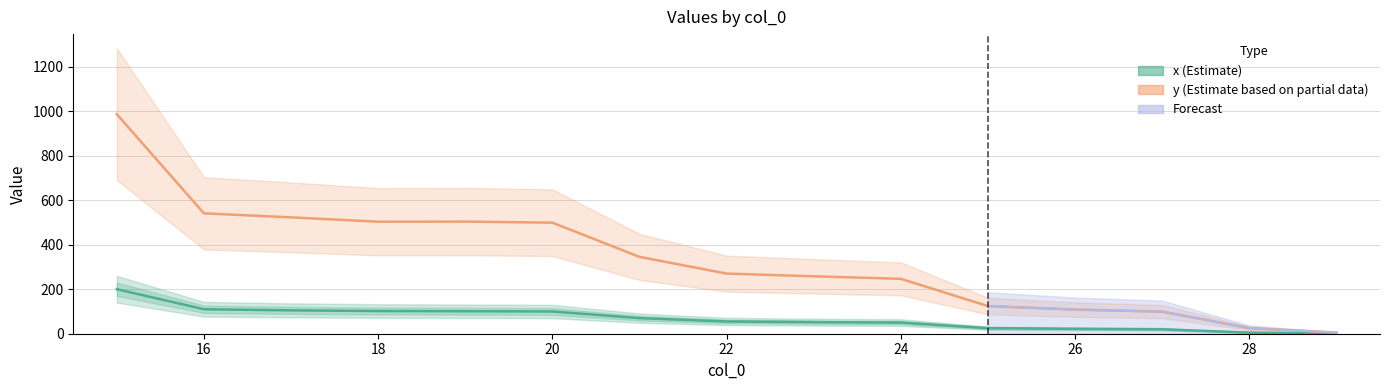

True or false: x (Estimate) has a value of 178.2 at 18.

False